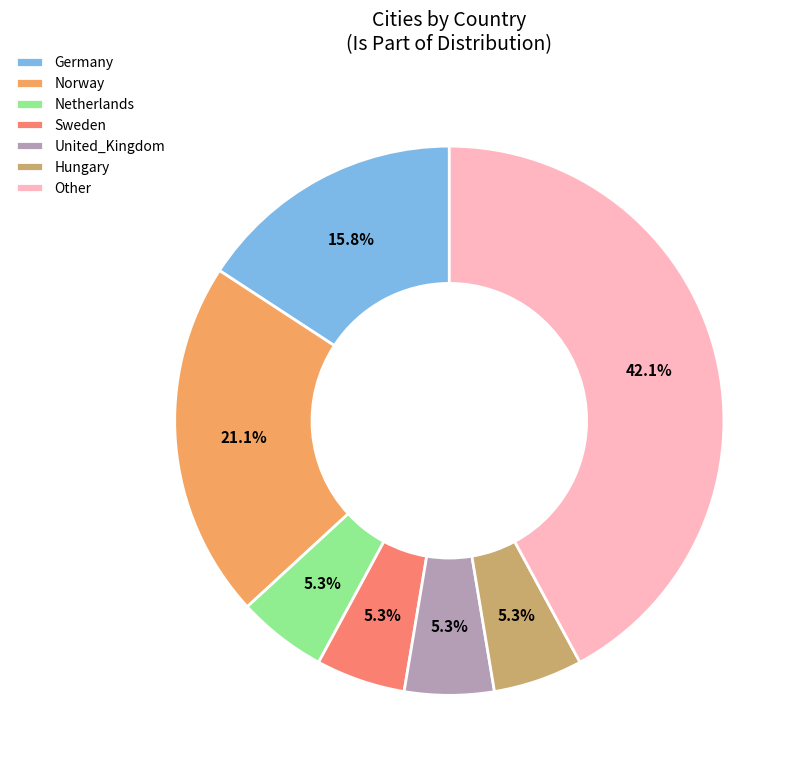

To the nearest percent, what percentage of the pie is Other?

42%